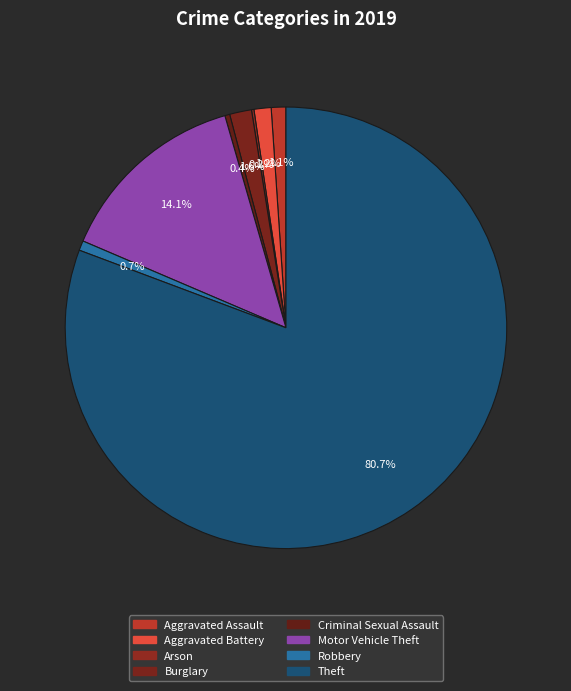

What is the majority slice?

Theft